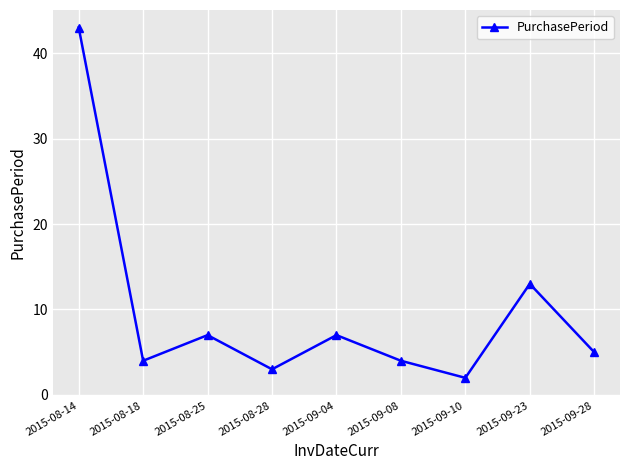

What is the label of the 4th point from the left?

2015-08-28